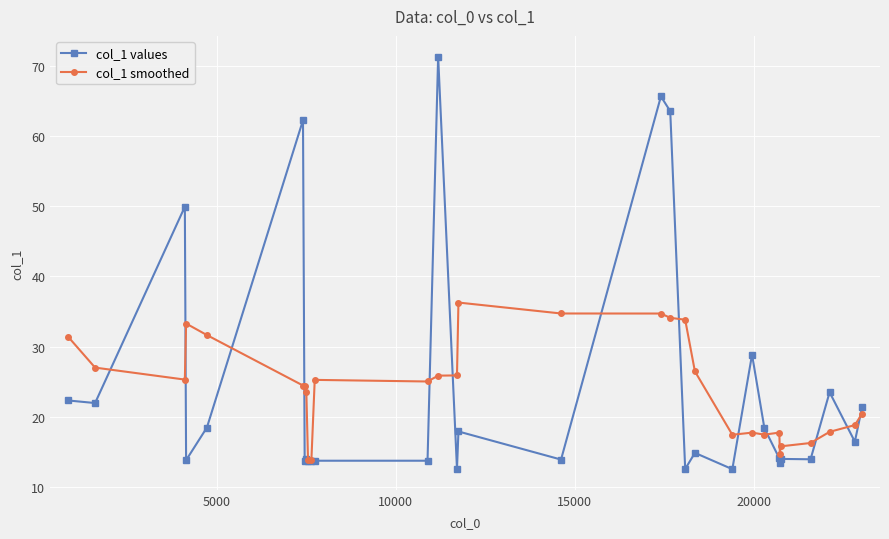

True or false: col_1 values has more than 2 points higher than both neighbors.

True